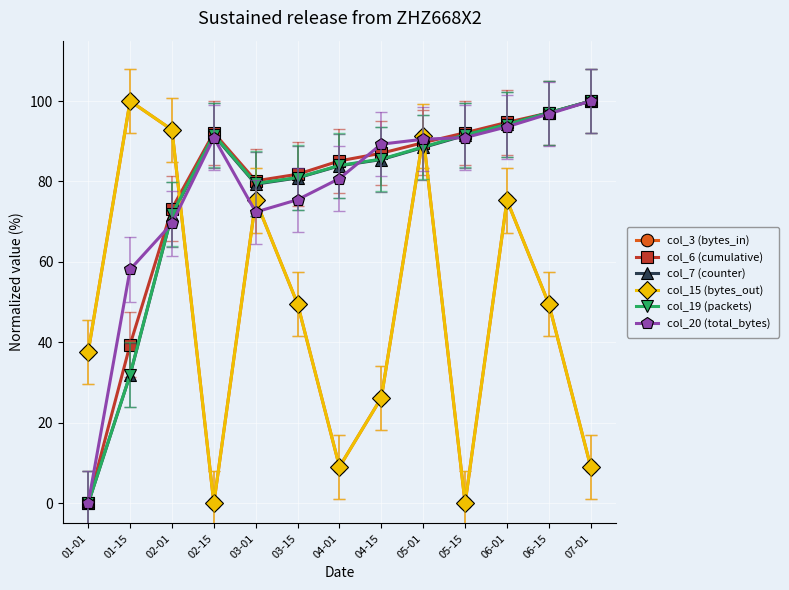

Where is the first local minimum for col_19 (packets)?

03-01